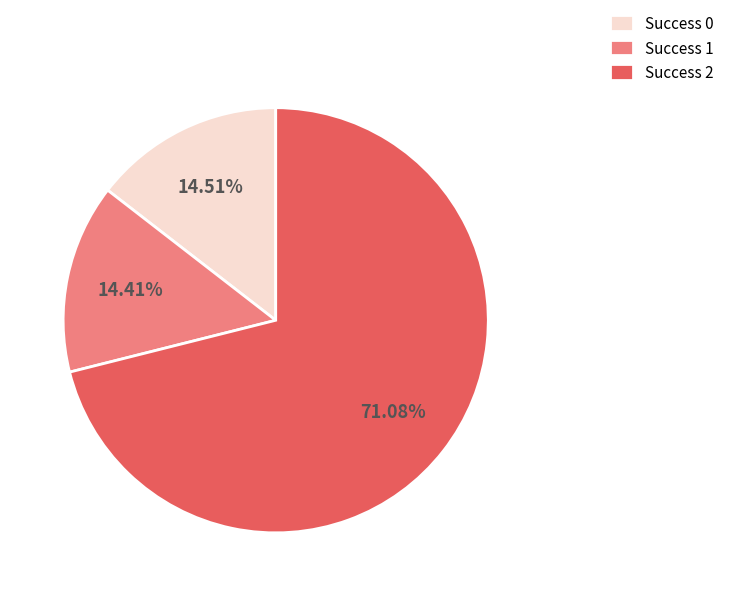

Is the sum of Success 0 and Success 1 greater than half?

No